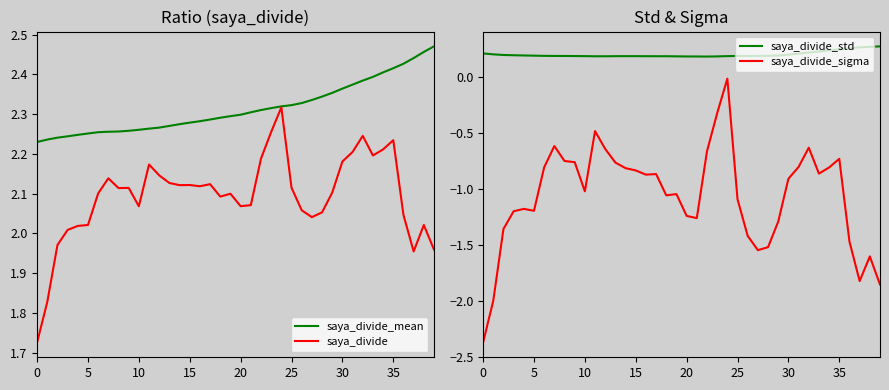

Between 38 and 33, which is larger?

38